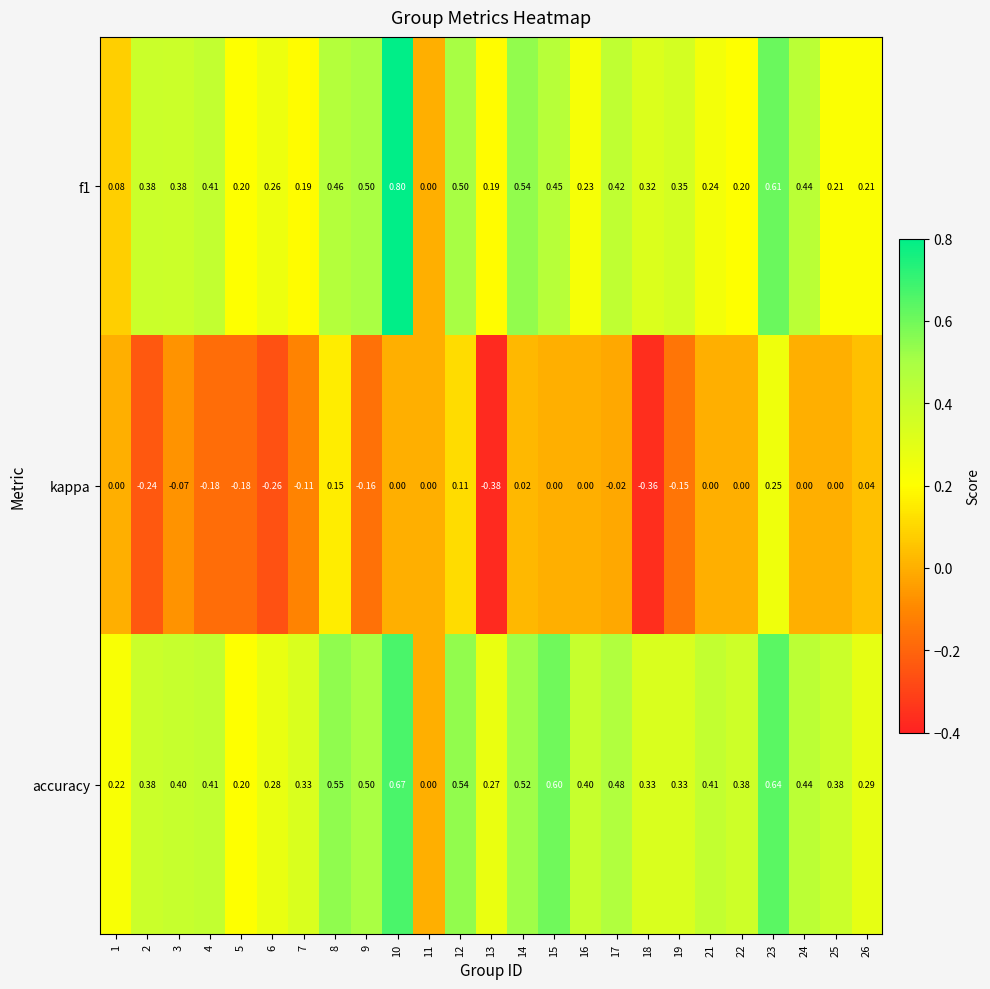

Which series has the largest total across all categories?

accuracy